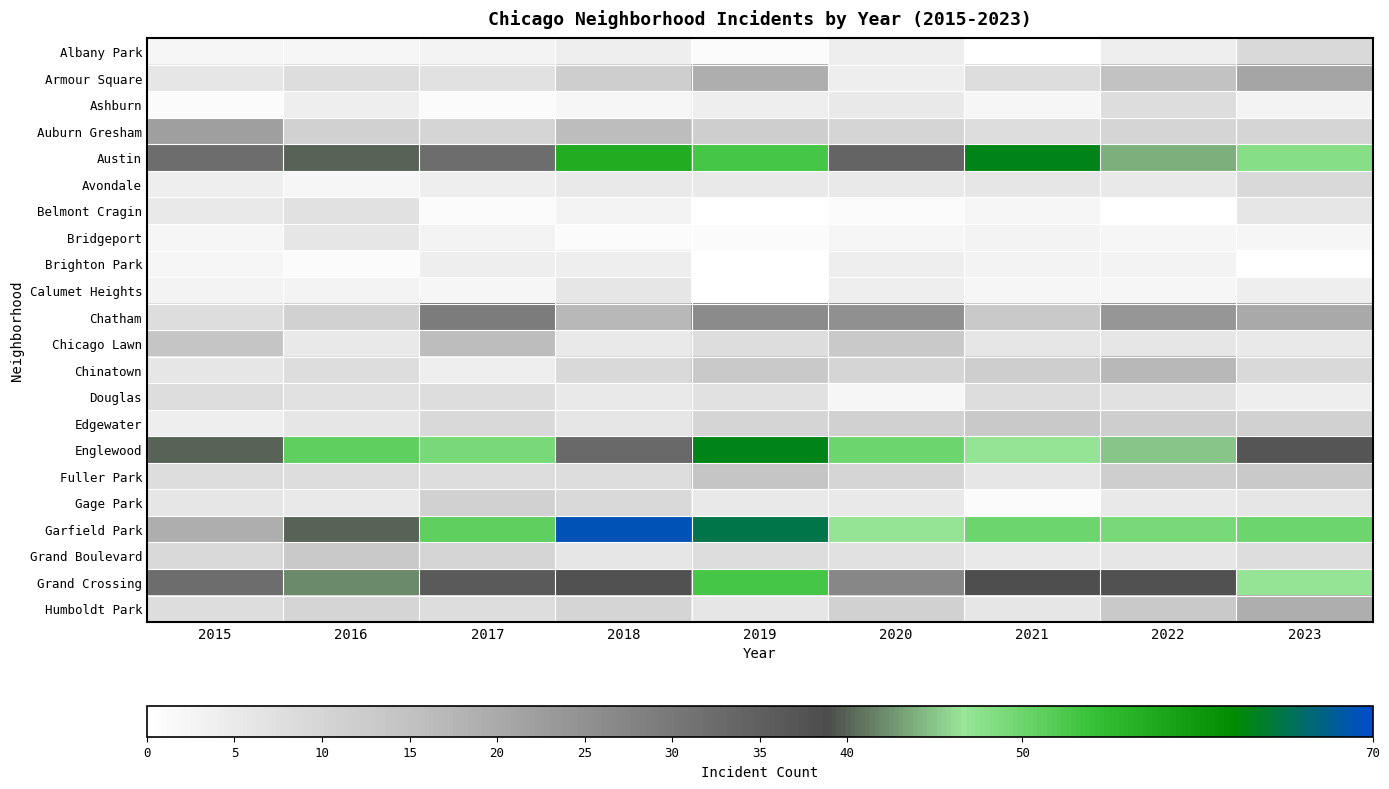

True or false: Bridgeport has a value of 1.0 at 2019.

True